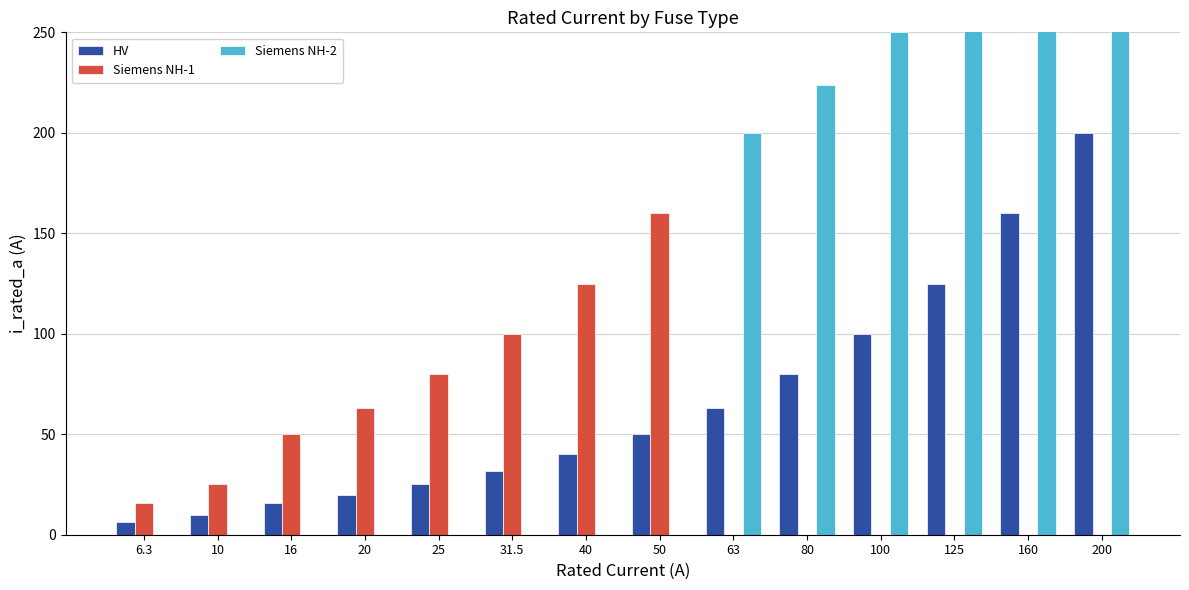

Which series changed the most between 20 and 100?

Siemens NH-2